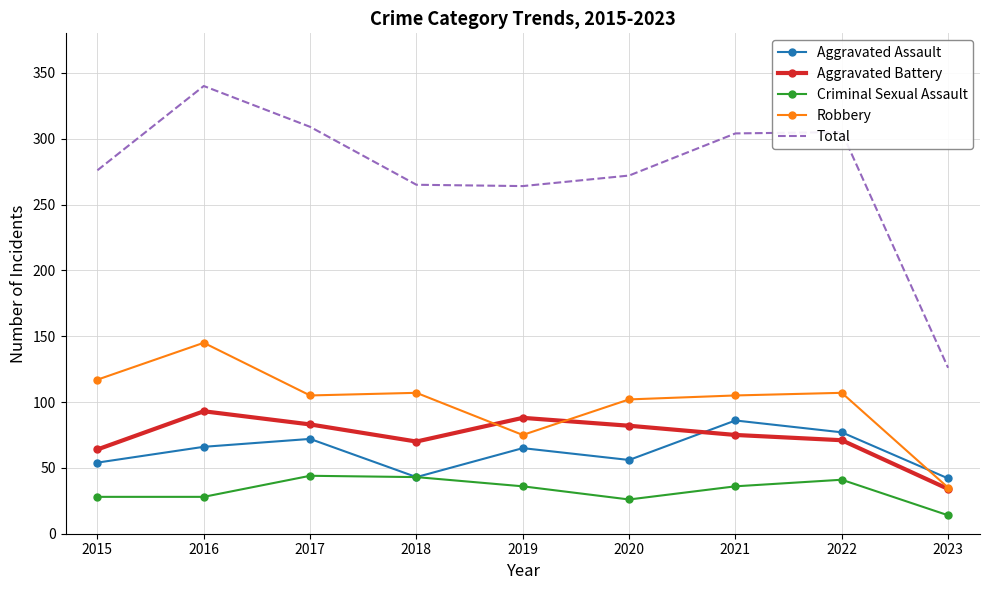

At which category is the sum across all series the highest?

2016